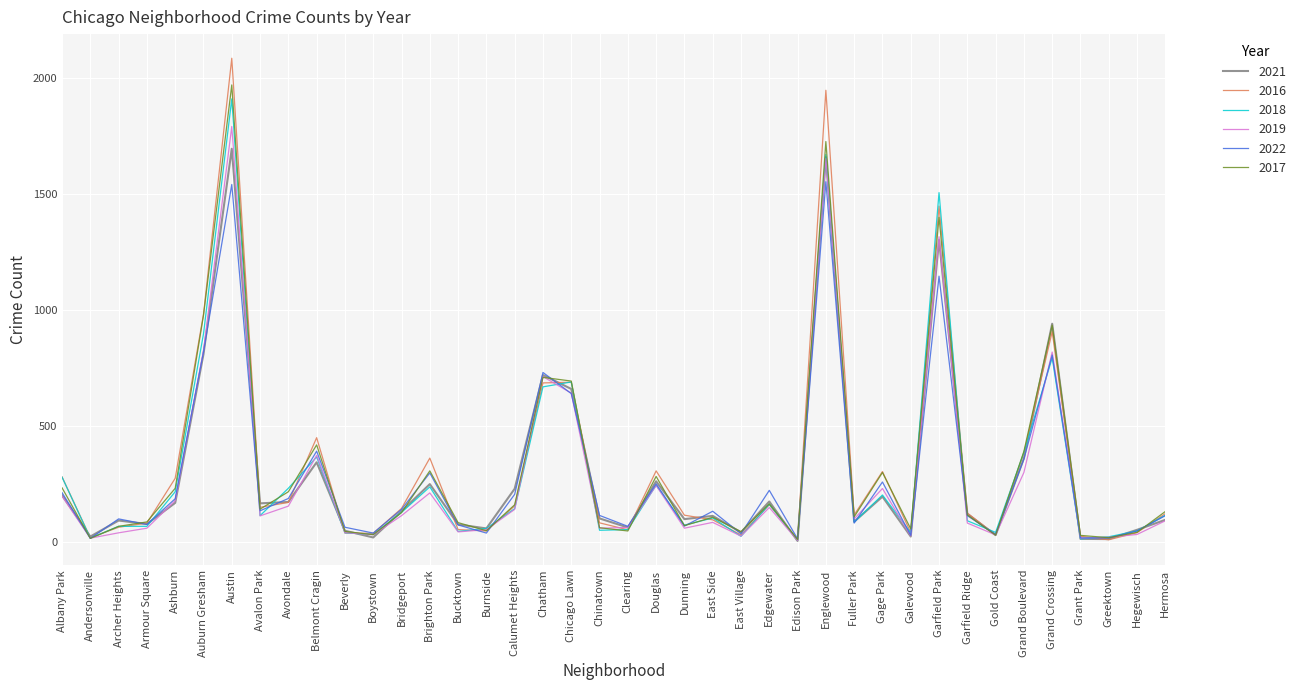

At which category is the sum across all series the highest?

Austin